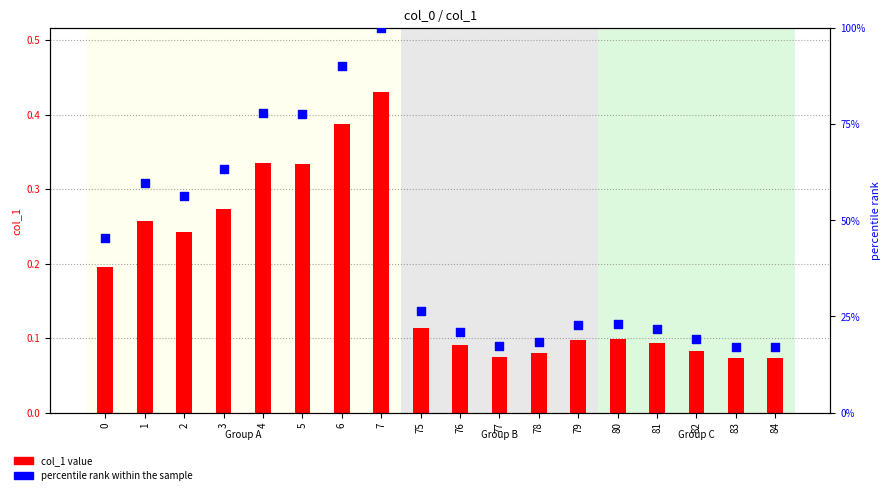

Which series has the widest spread of Y values?

percentile rank within the sample